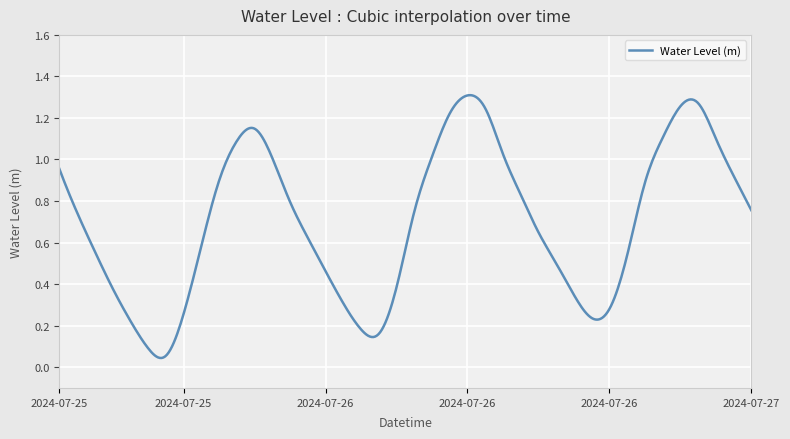

How many lines are shown in the chart?

1